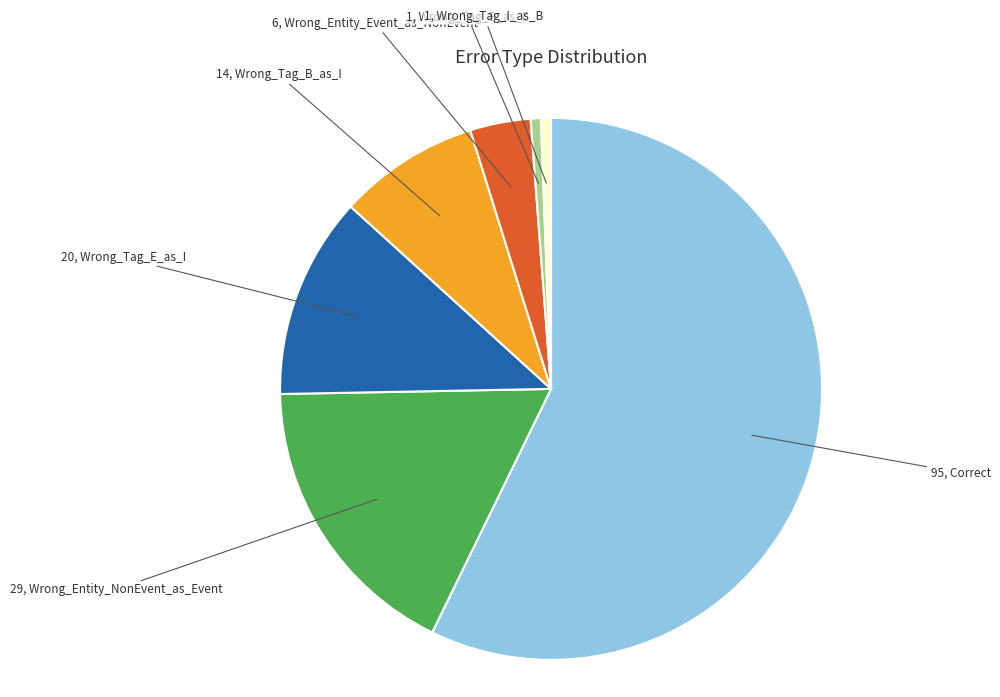

Does any single category account for the majority?

Yes